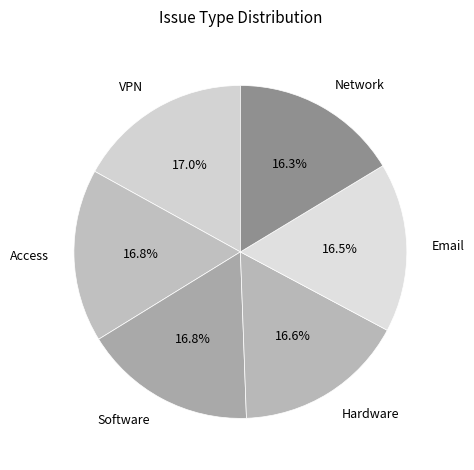

To the nearest percent, what is the difference between the largest and smallest slice percentages?

1%